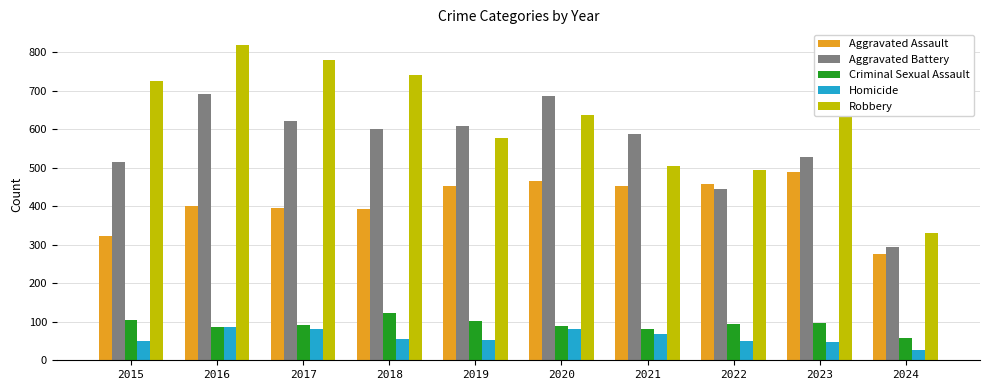

What is the difference between the Aggravated Battery values at 2020 and 2019?

78